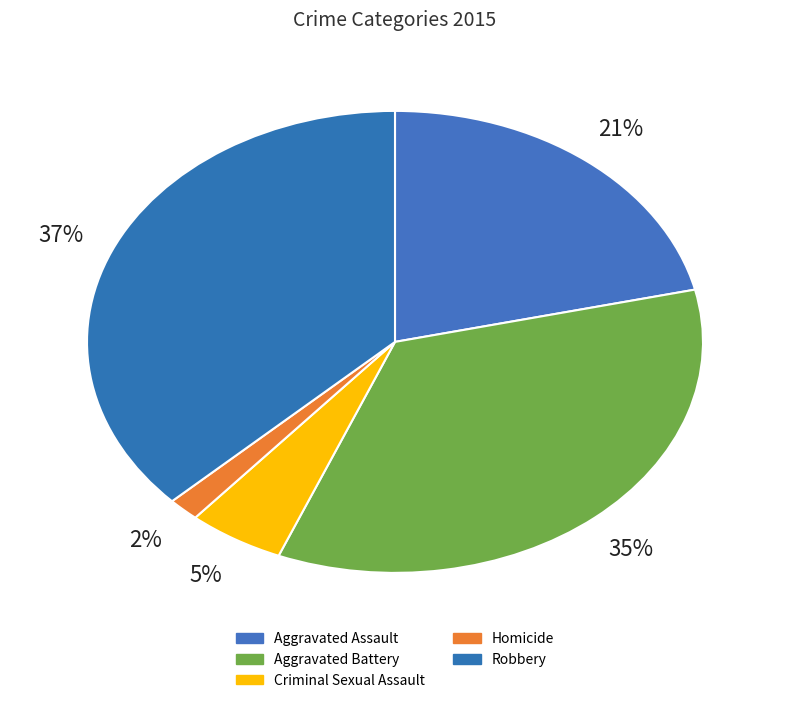

True or false: Criminal Sexual Assault accounts for 1% of the total.

False